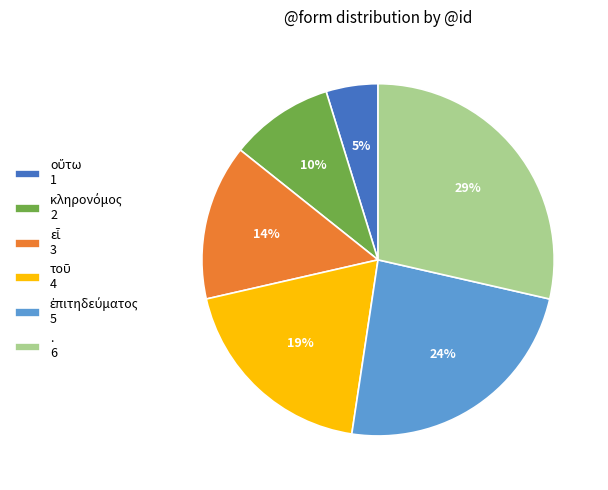

To the nearest percent, what is the difference between the largest and smallest slice percentages?

24%